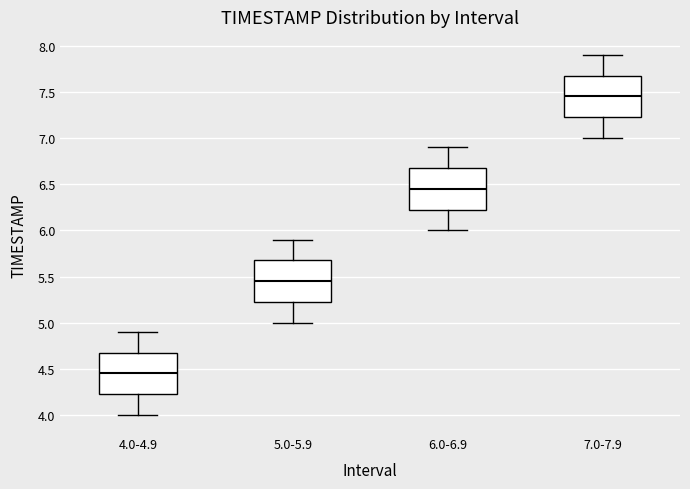

Reading left to right, read every box against the y-axis: the position of its median line, the range the box covers, and the ends of its whiskers. The values are not printed on the chart, so give them approximately, as read against the axis.

4.0-4.9: median 4.45, box 4.25 to 4.70, whiskers 4.00 to 4.90
5.0-5.9: median 5.45, box 5.25 to 5.70, whiskers 5.00 to 5.90
6.0-6.9: median 6.45, box 6.25 to 6.70, whiskers 6.00 to 6.90
7.0-7.9: median 7.45, box 7.25 to 7.70, whiskers 7.00 to 7.90